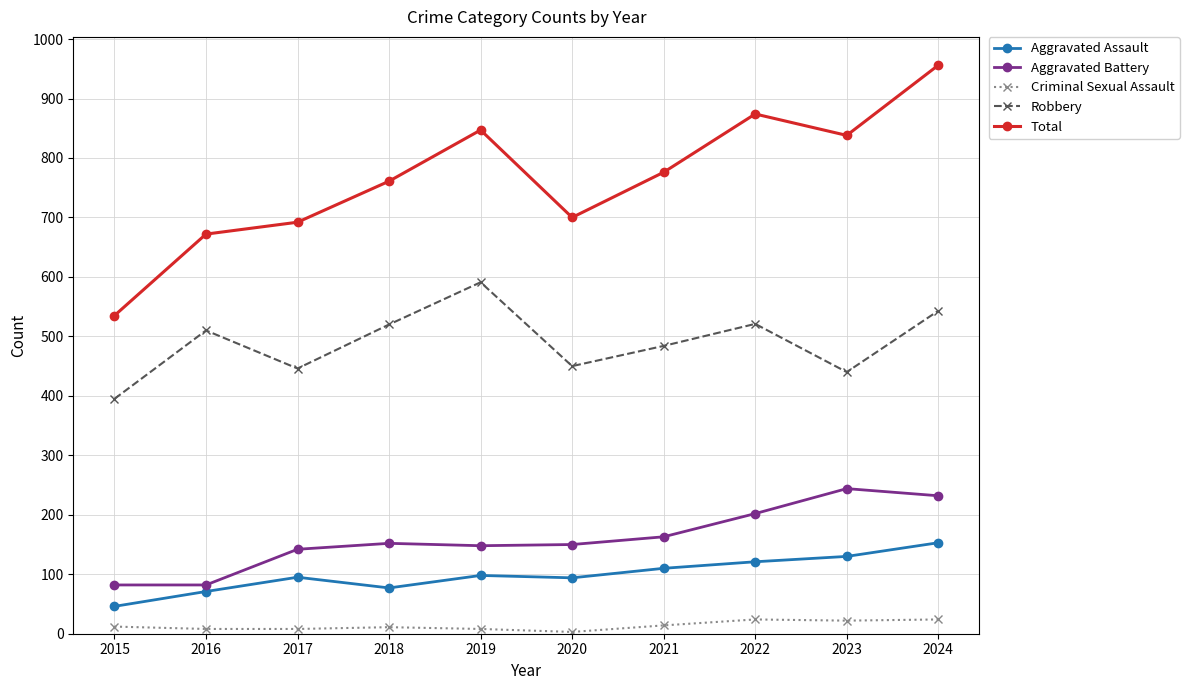

The value of Aggravated Assault at 2020 is 56. True or false?

False